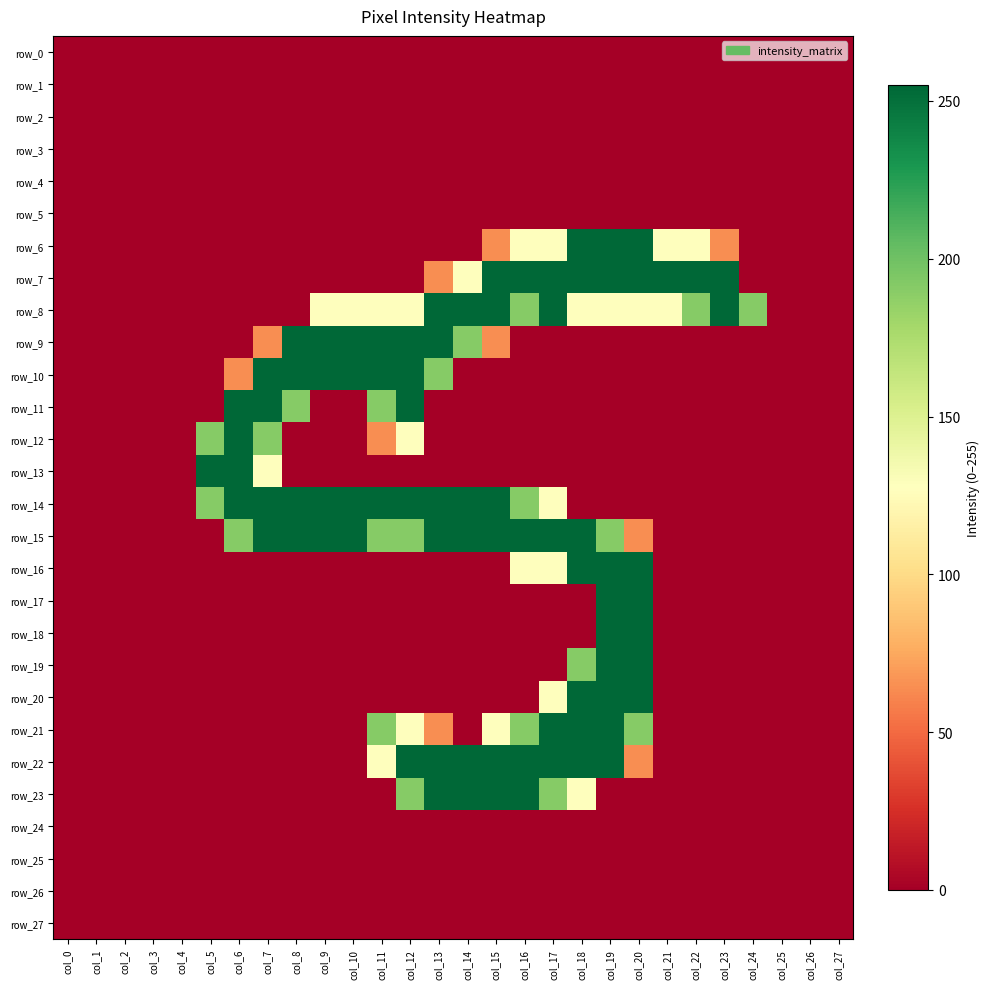

Which has a higher value, col_6 or col_15?

col_6